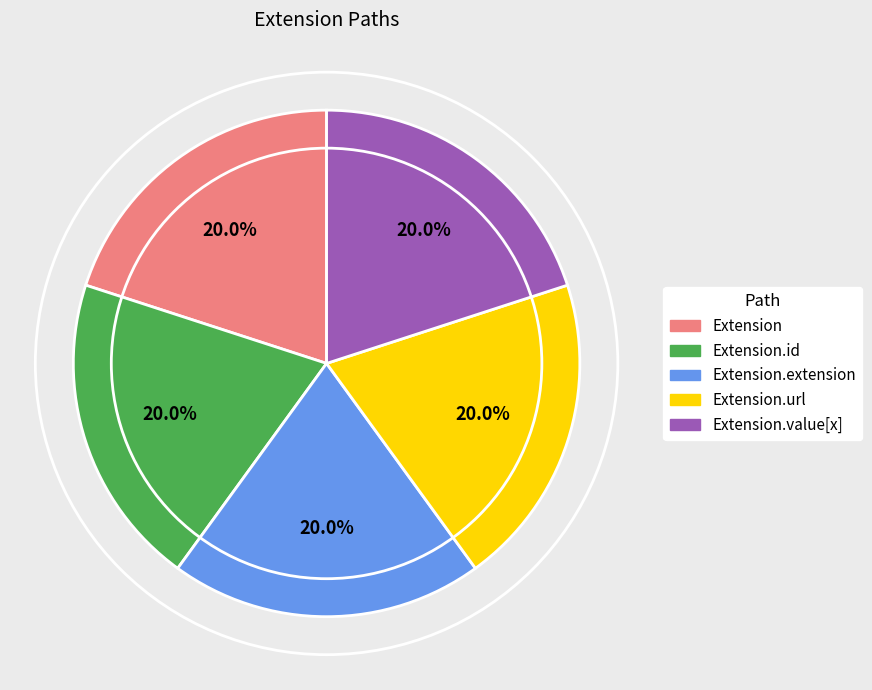

To the nearest percent, what is the combined percentage of Extension.extension and Extension.url?

40%